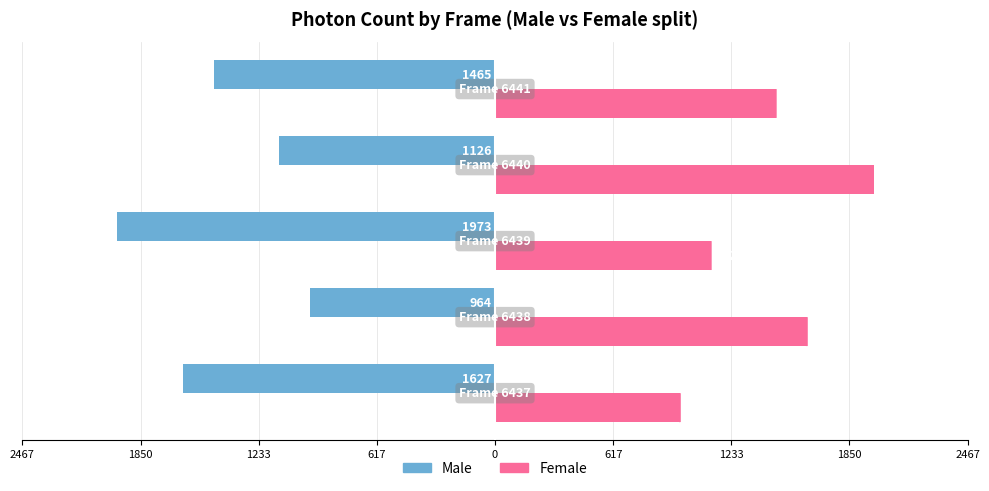

What is the difference between the second highest and second lowest values in the Female series?

501.3